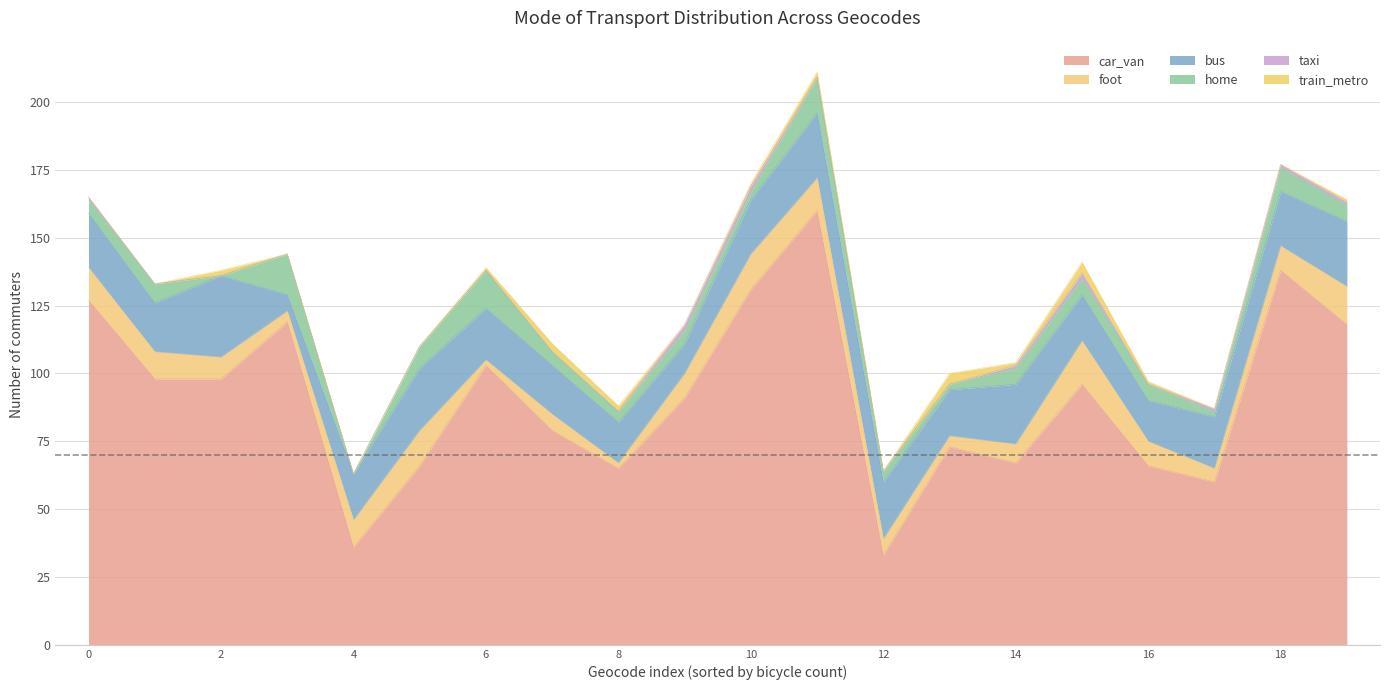

How many series are shown in this chart?

6